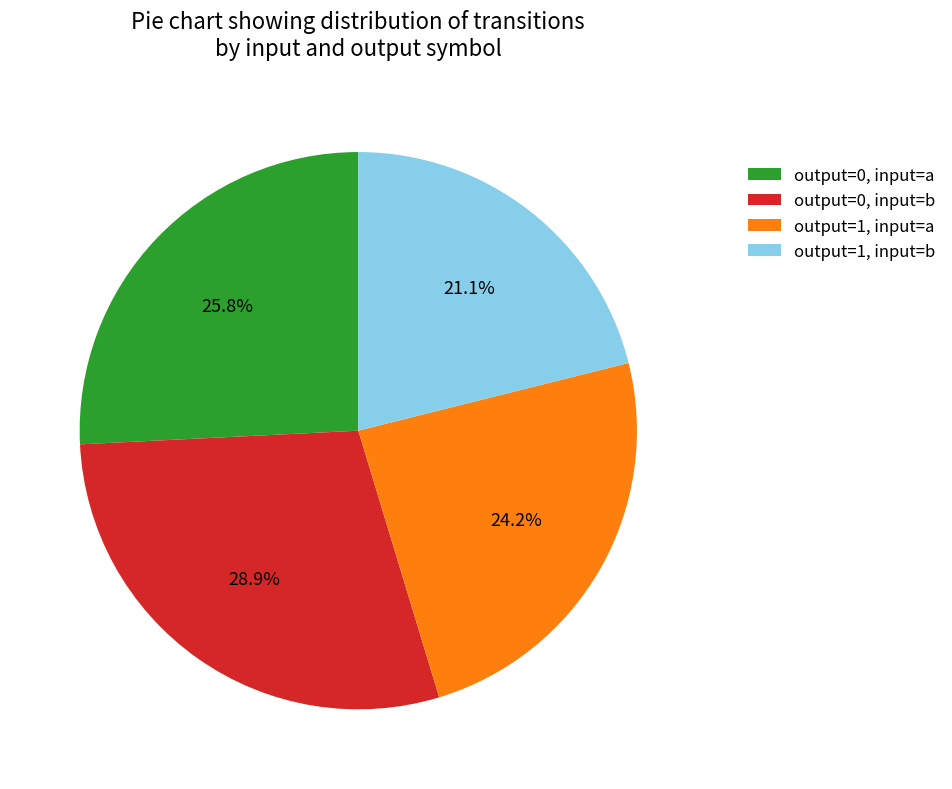

Approximately how many times larger is the value at output=1, input=a compared to output=1, input=b?

1.1